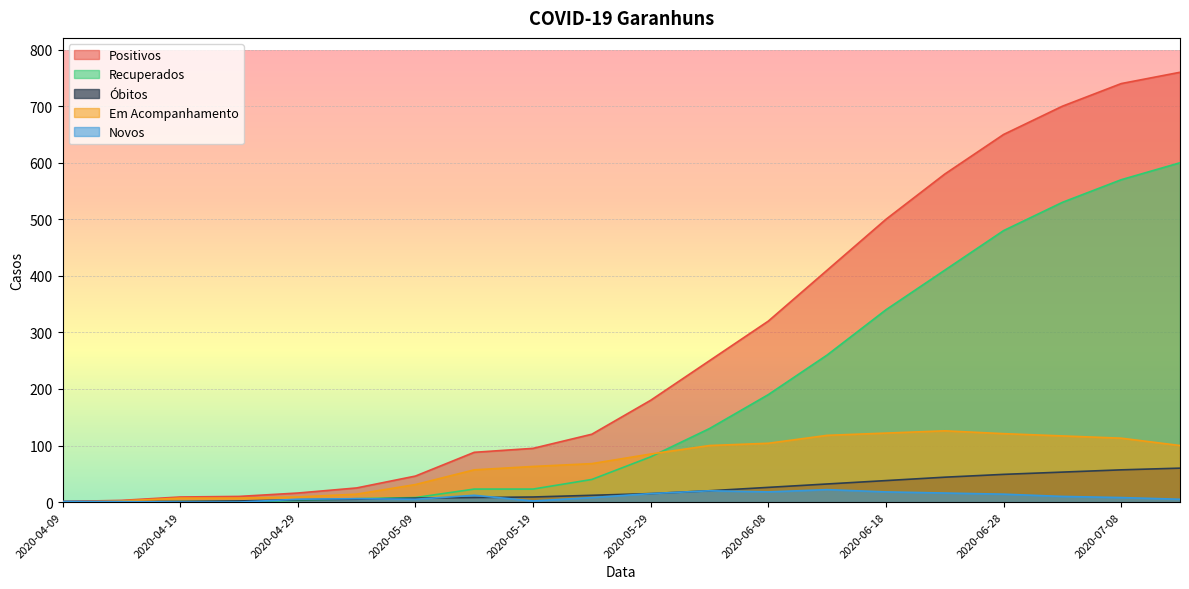

What position from the left is 2020-05-09?

7